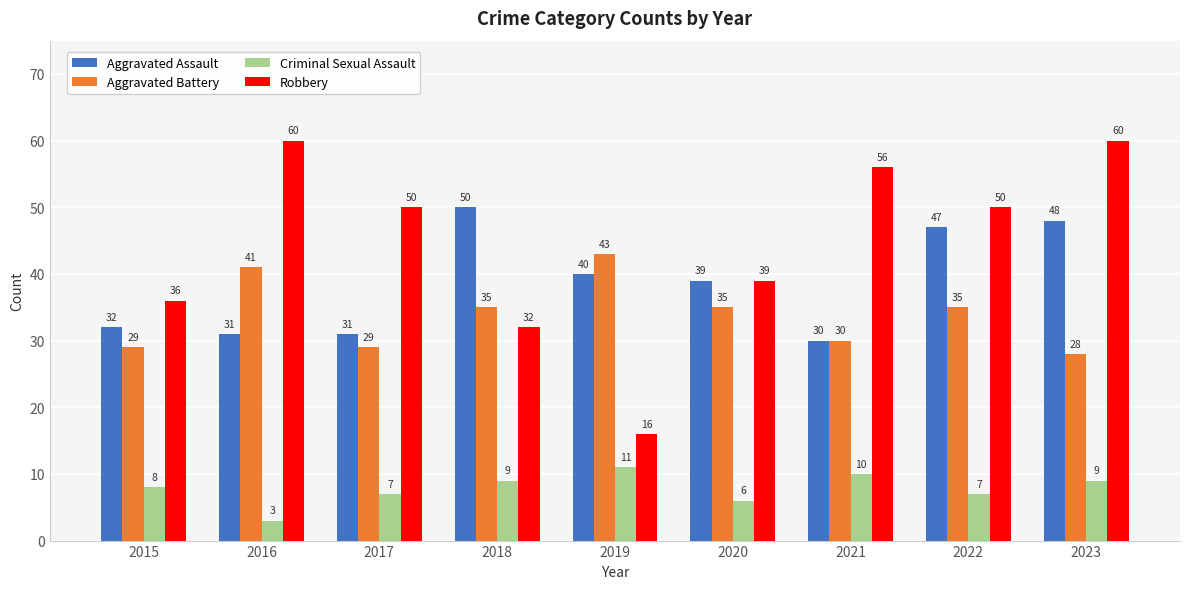

What is the sum of all Criminal Sexual Assault values?

70